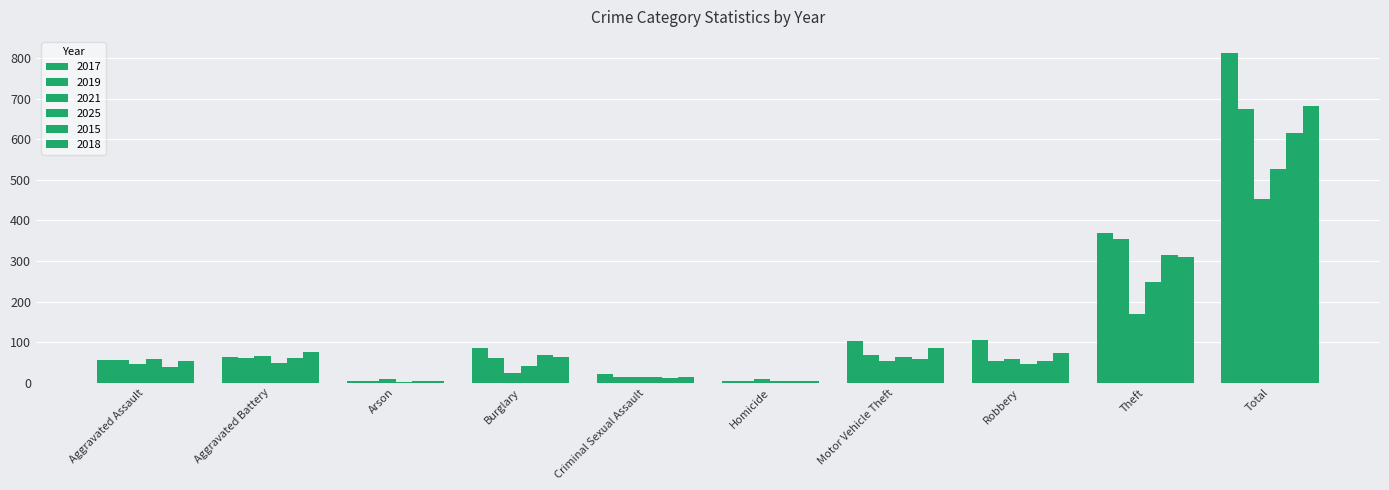

Are the bars grouped side by side (vs. stacked)?

Yes